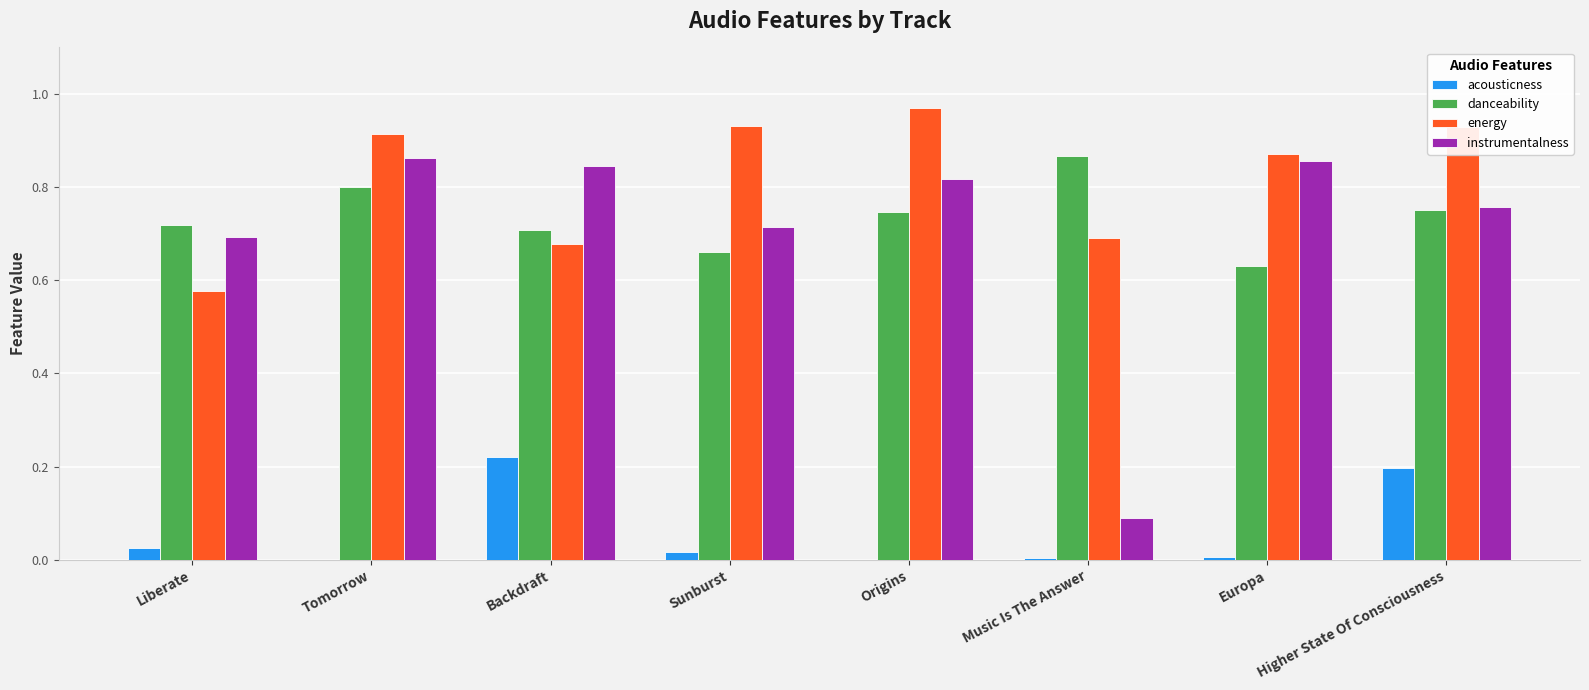

At which label does acousticness reach its peak?

Backdraft